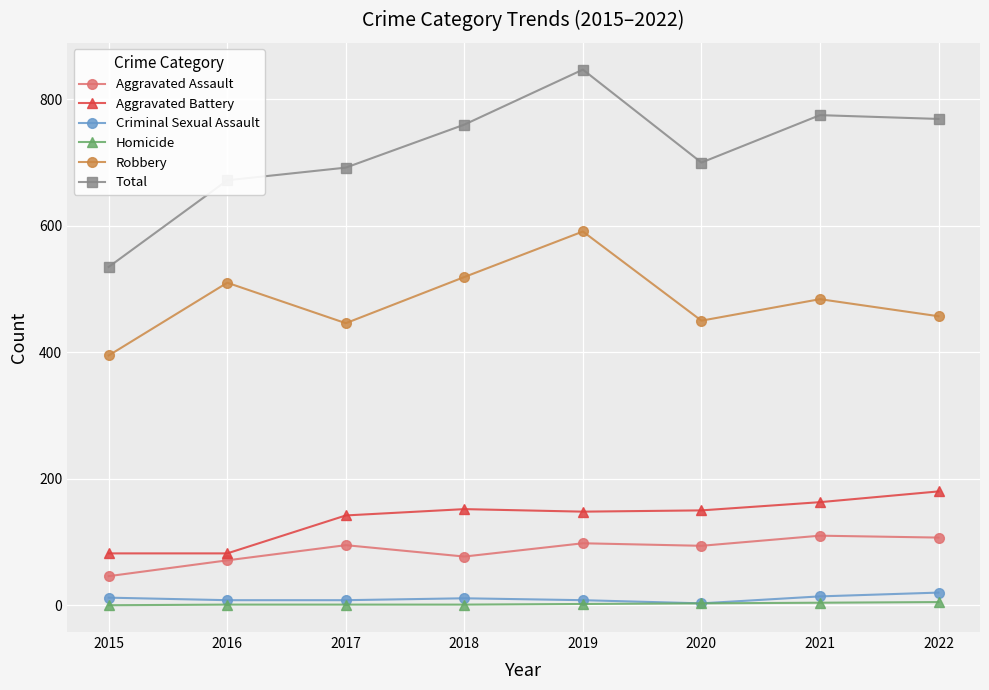

True or false: Aggravated Battery has a value of 51 at 2021.

False